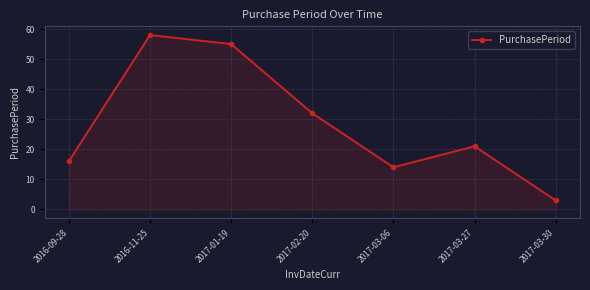

What is the value of the 4th point from the left?

32